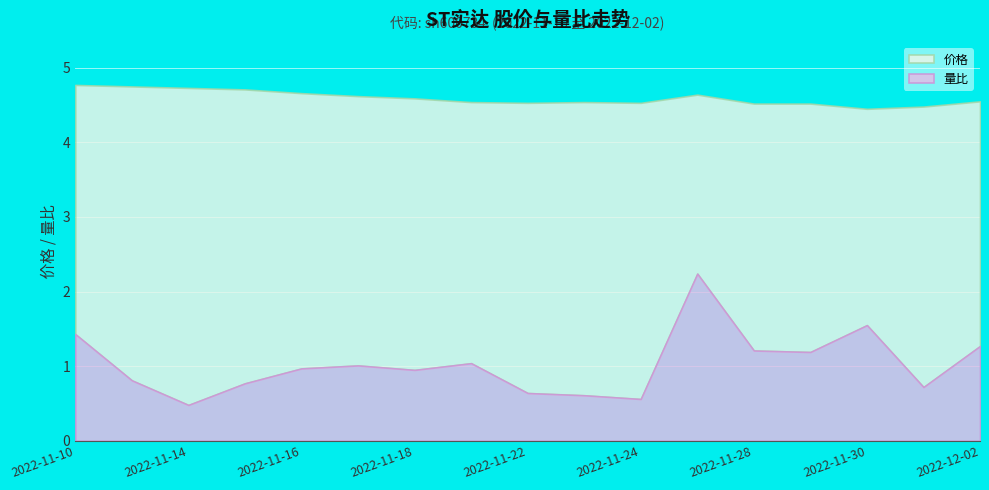

Where is the first local minimum for 量比?

2022-11-14